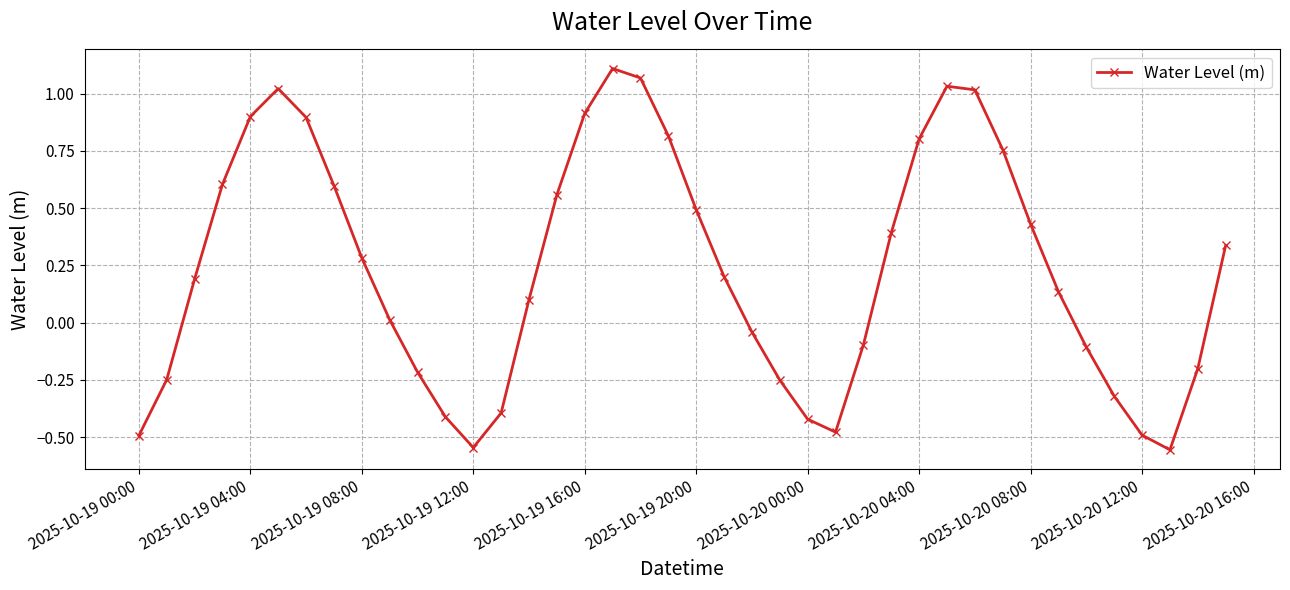

Does the chart display data point markers on the line(s)?

Yes